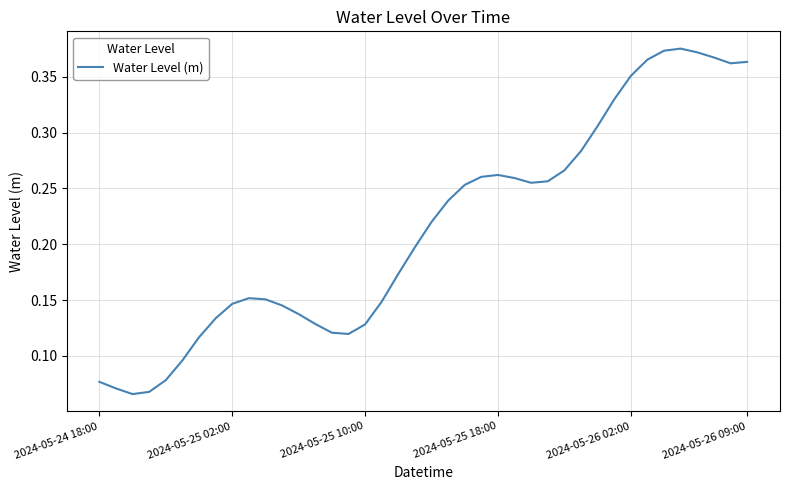

Does the chart have visible grid lines?

Yes